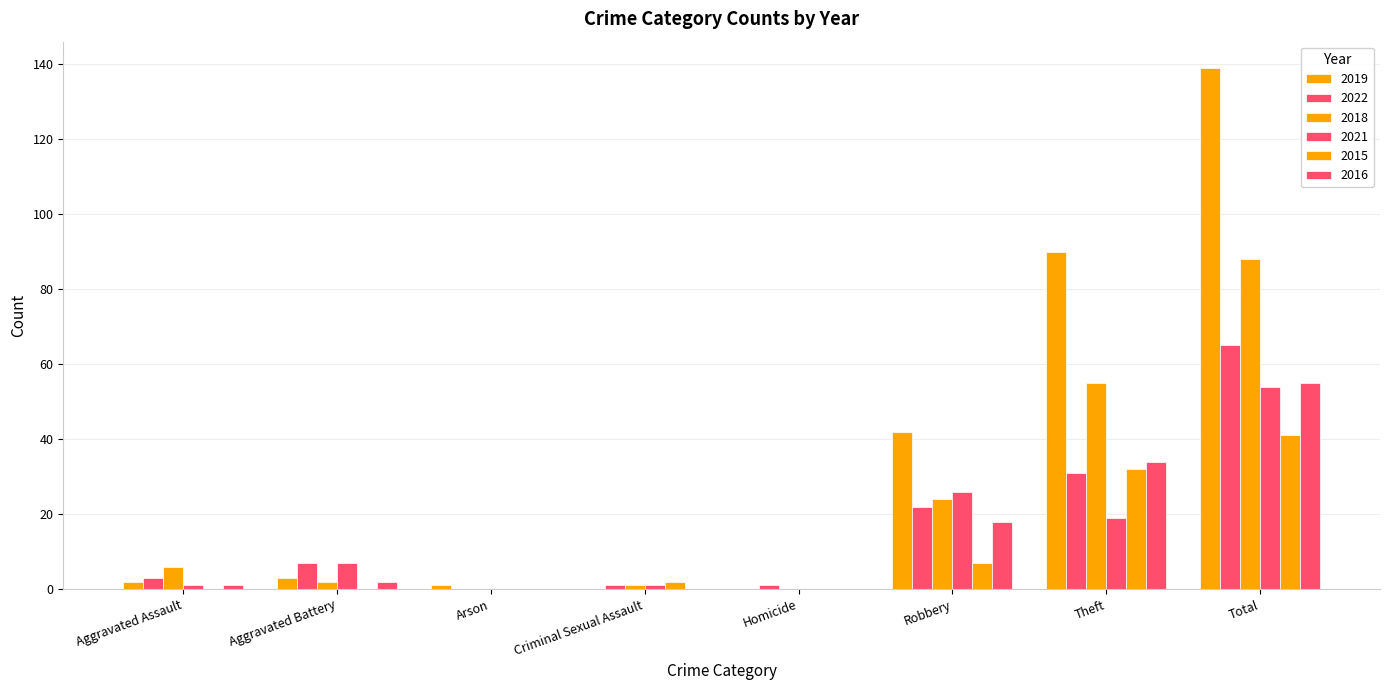

List the labels in order of 2021 value, largest first.

Total, Robbery, Theft, Aggravated Battery, Aggravated Assault, Criminal Sexual Assault, Arson, Homicide